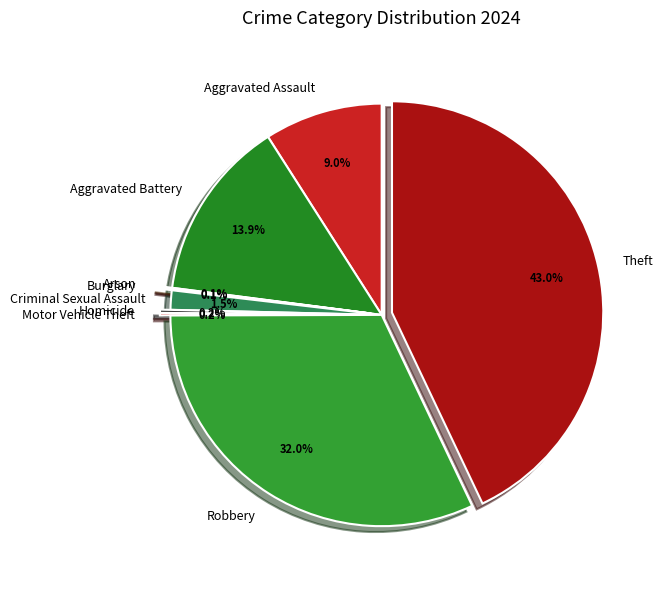

What percentage is the Aggravated Assault slice, to the nearest percent?

9%